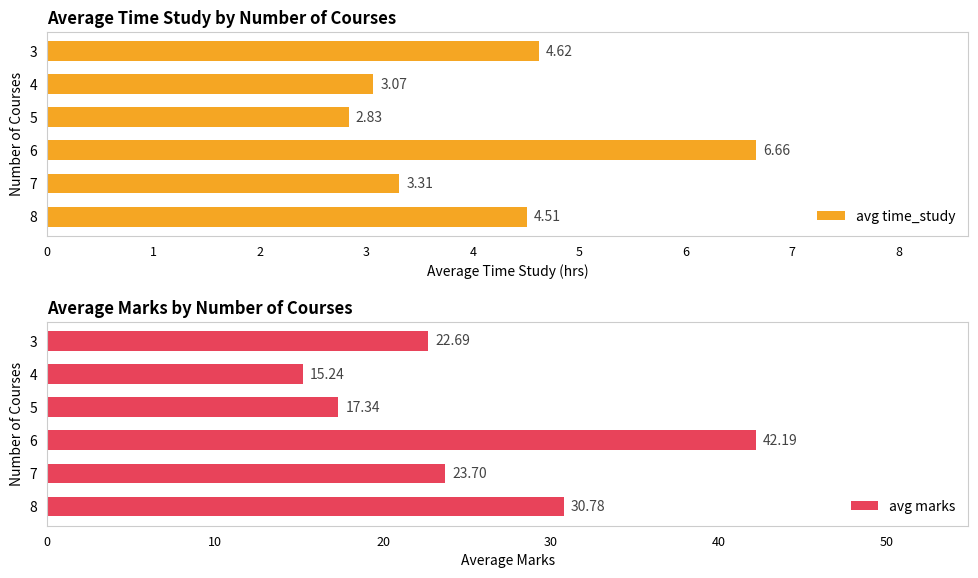

What are all the series names shown in the legend?

avg time_study, avg marks